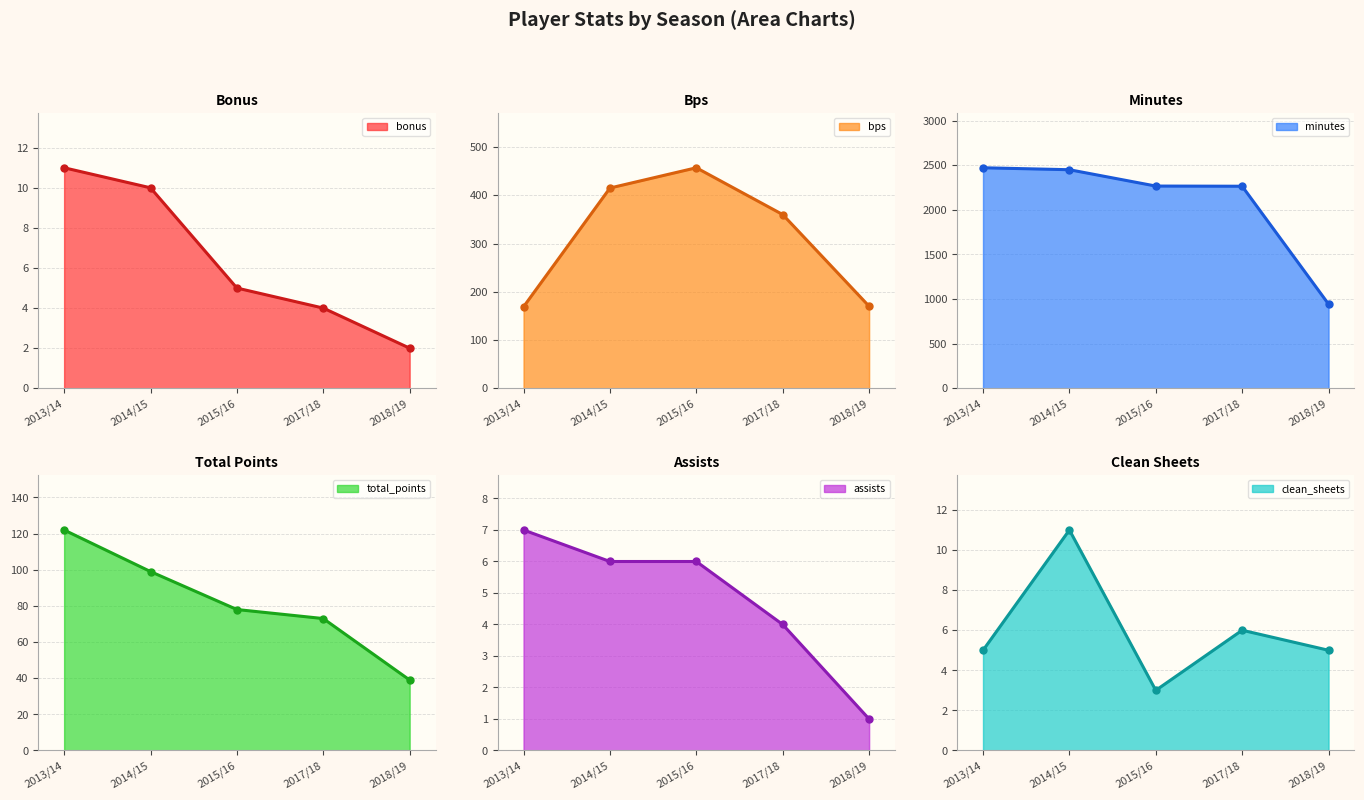

What is the difference between the maximum and minimum values in the minutes line series?

1528